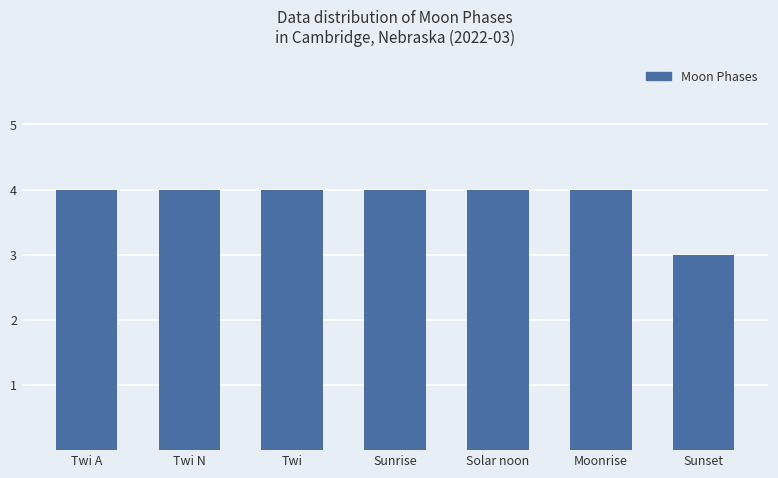

Between Twi A and Sunset, which is larger?

Twi A